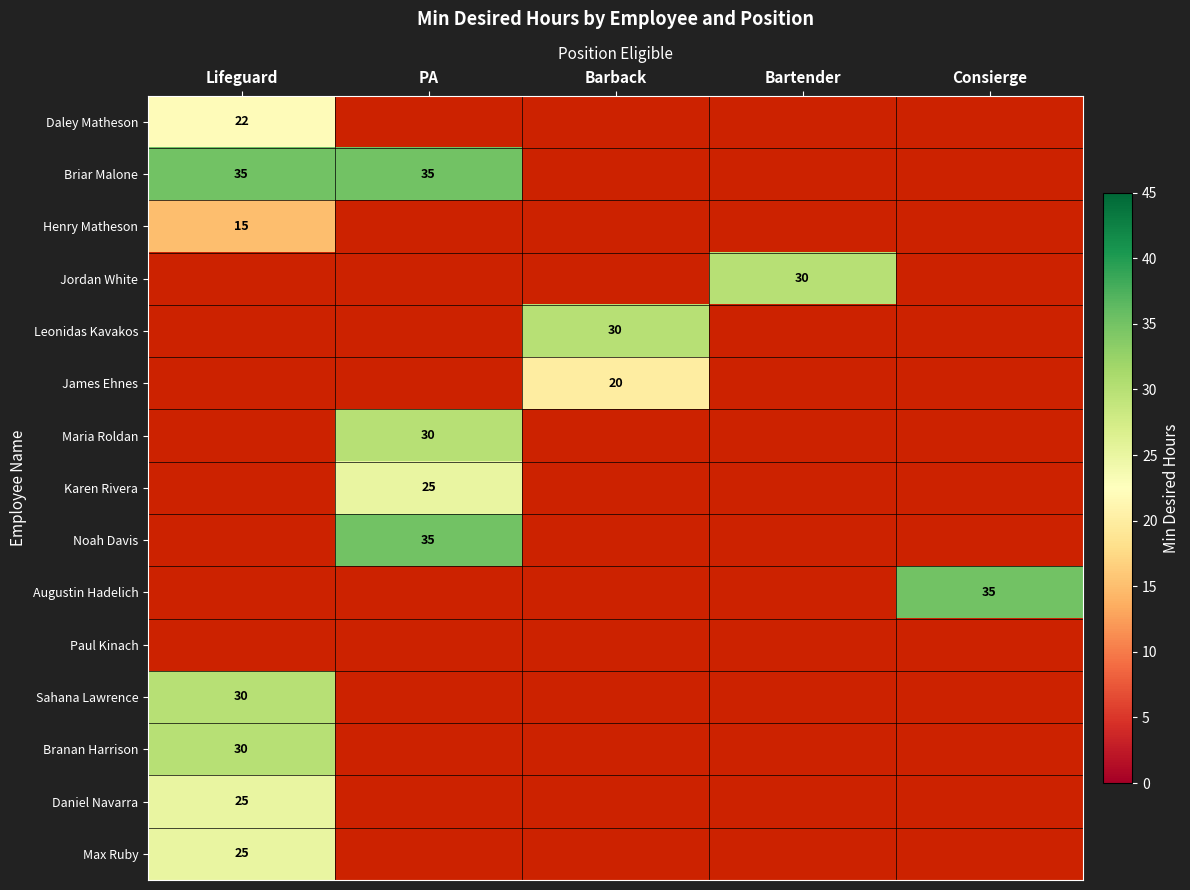

At how many categories does at least one series exceed 27?

5